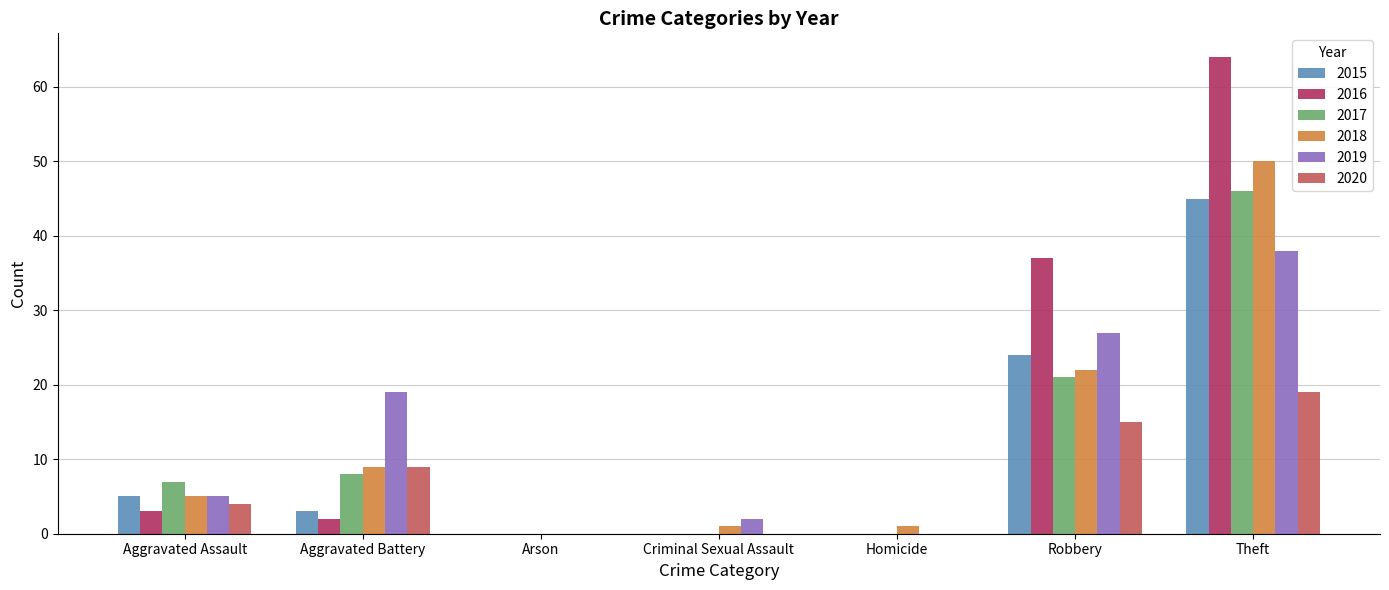

What is the average value of the 2015 series?

11